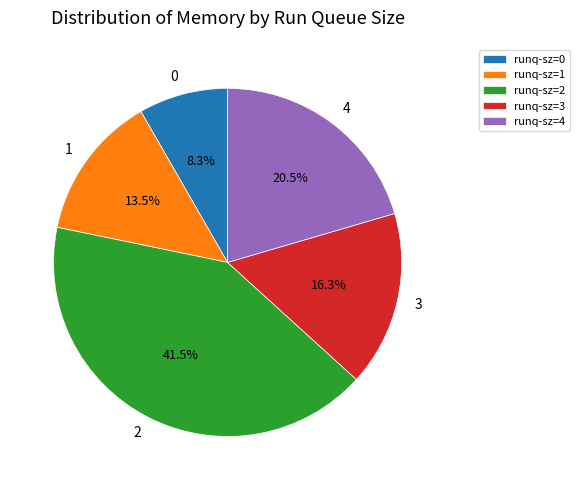

How much of the chart is everything except 4?

79.5%